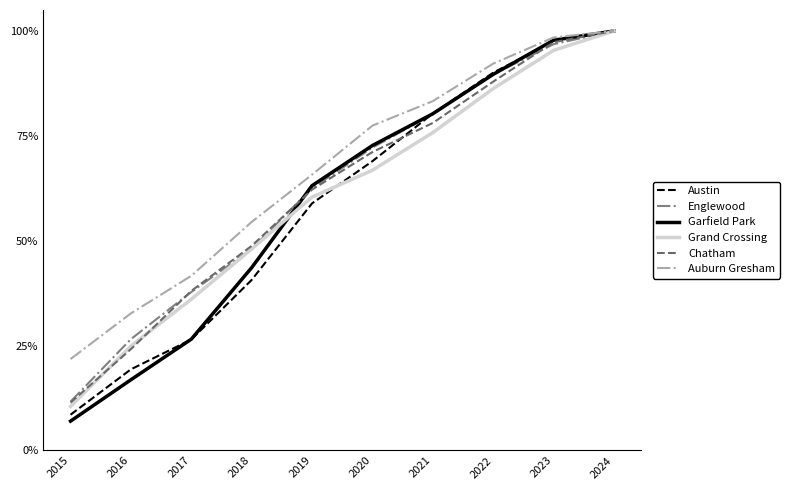

How many lines are shown in the chart?

6